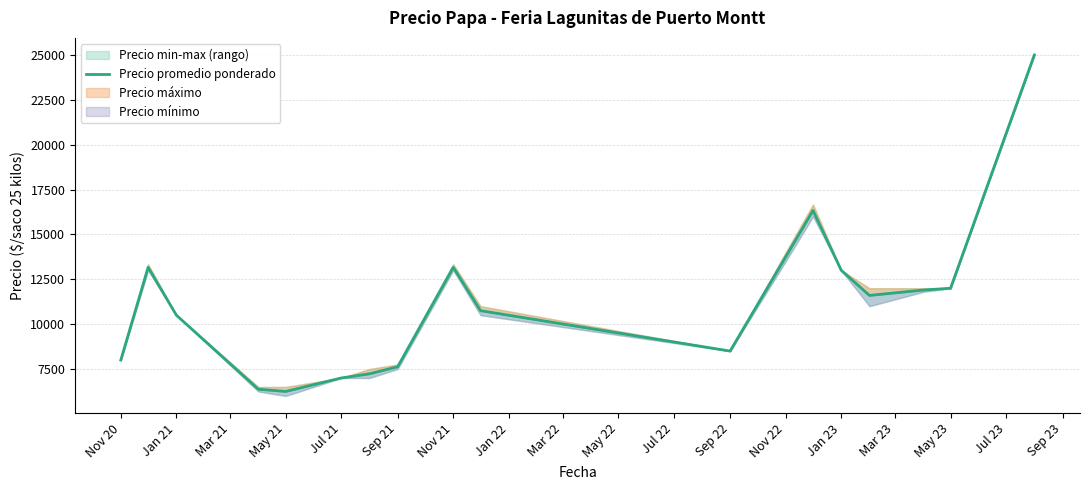

Where is the first local maximum?

Jan 21